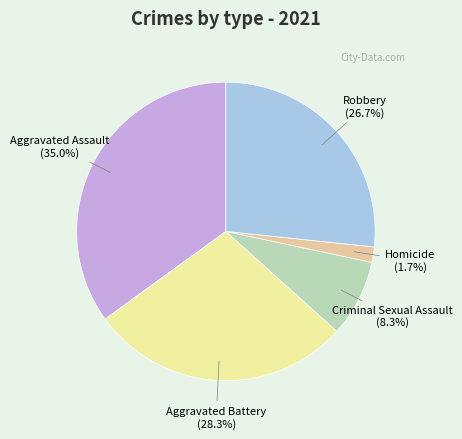

Does any single category account for the majority?

No